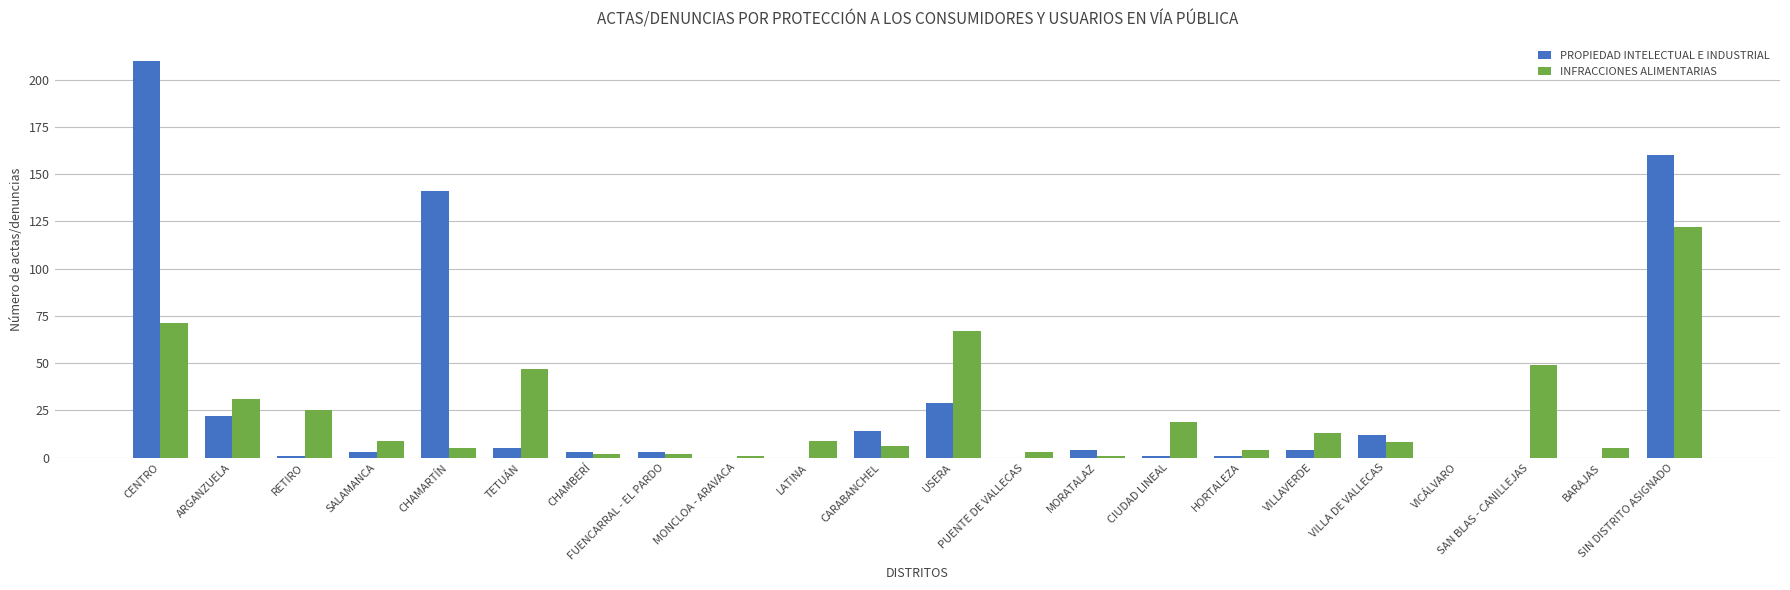

What is the highest value of the PROPIEDAD INTELECTUAL E INDUSTRIAL series?

210